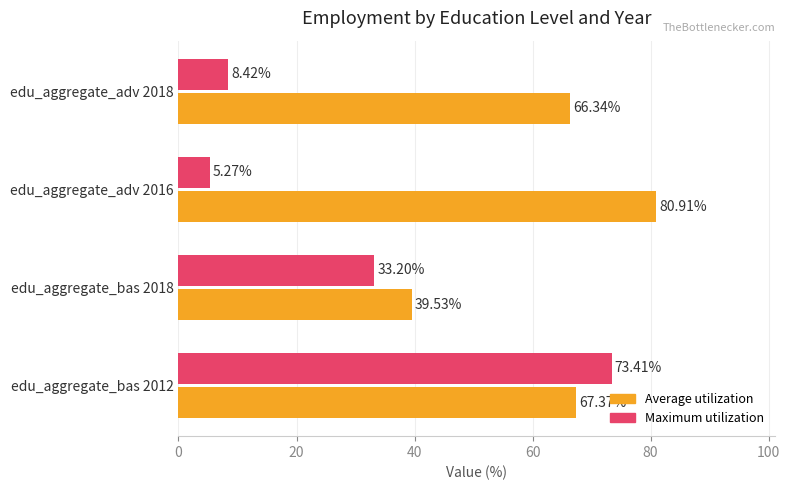

What is the difference between the Maximum utilization values at edu_aggregate_bas 2012 and edu_aggregate_bas 2018?

40.2